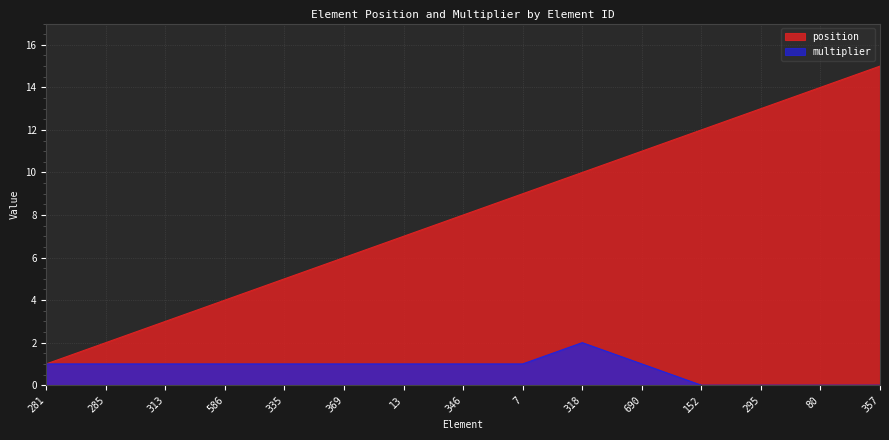

The position series shows 1 at 281. True or false?

True